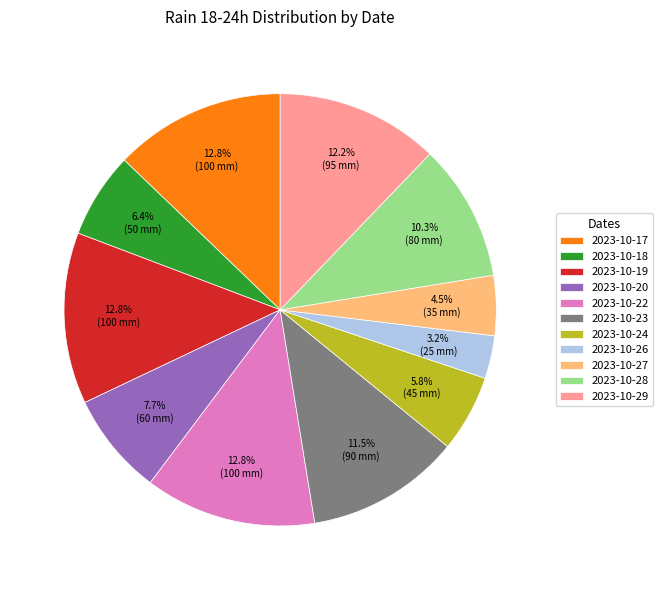

To the nearest percent, what portion does 2023-10-18 represent?

6%